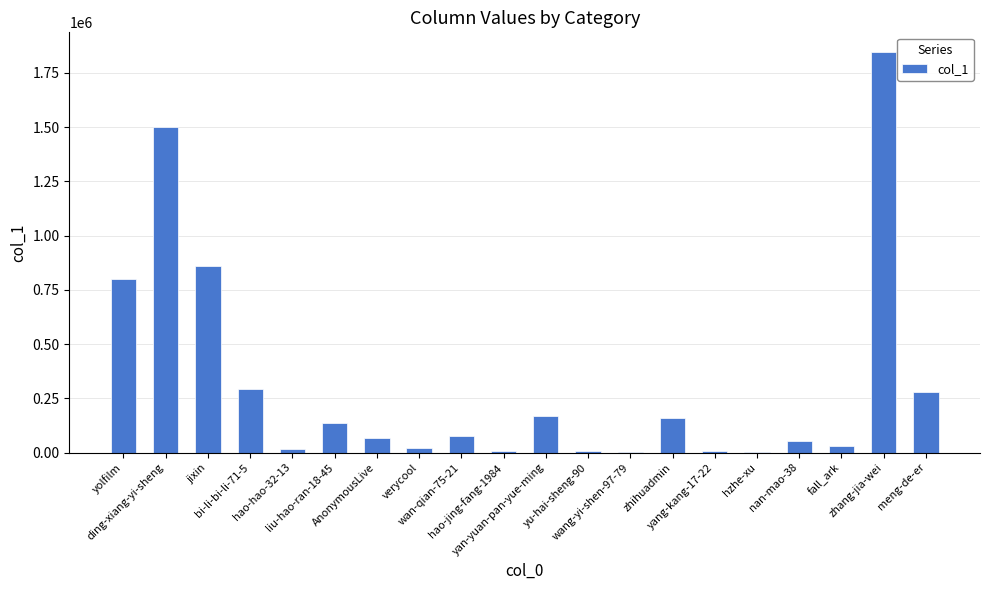

What is the greatest value displayed?

1844975